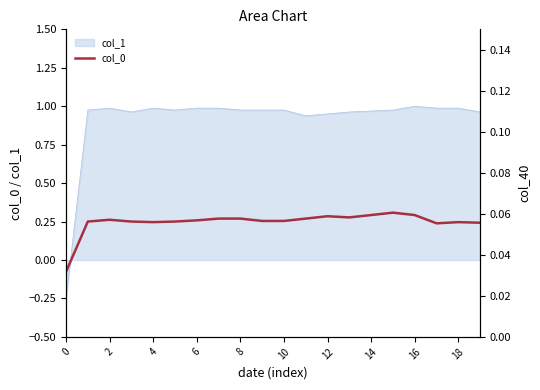

What is the difference between the maximum and minimum values in the col_0 series?

0.4